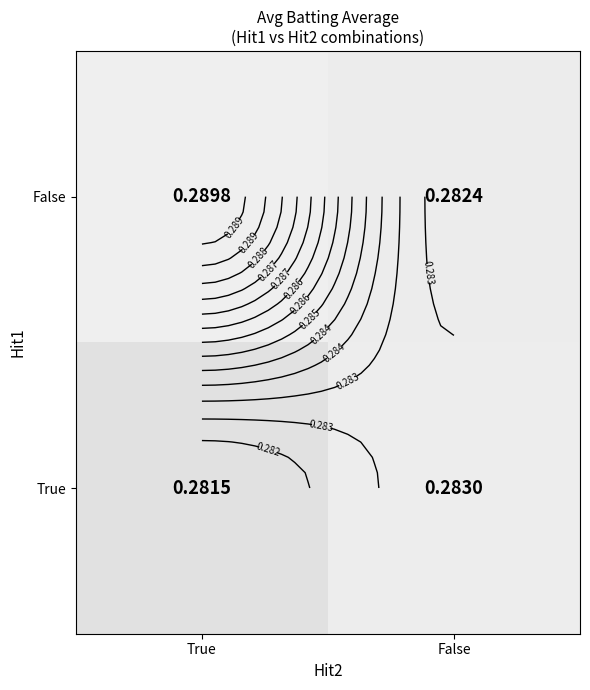

Rank the series at False from lowest to highest value.

True, False